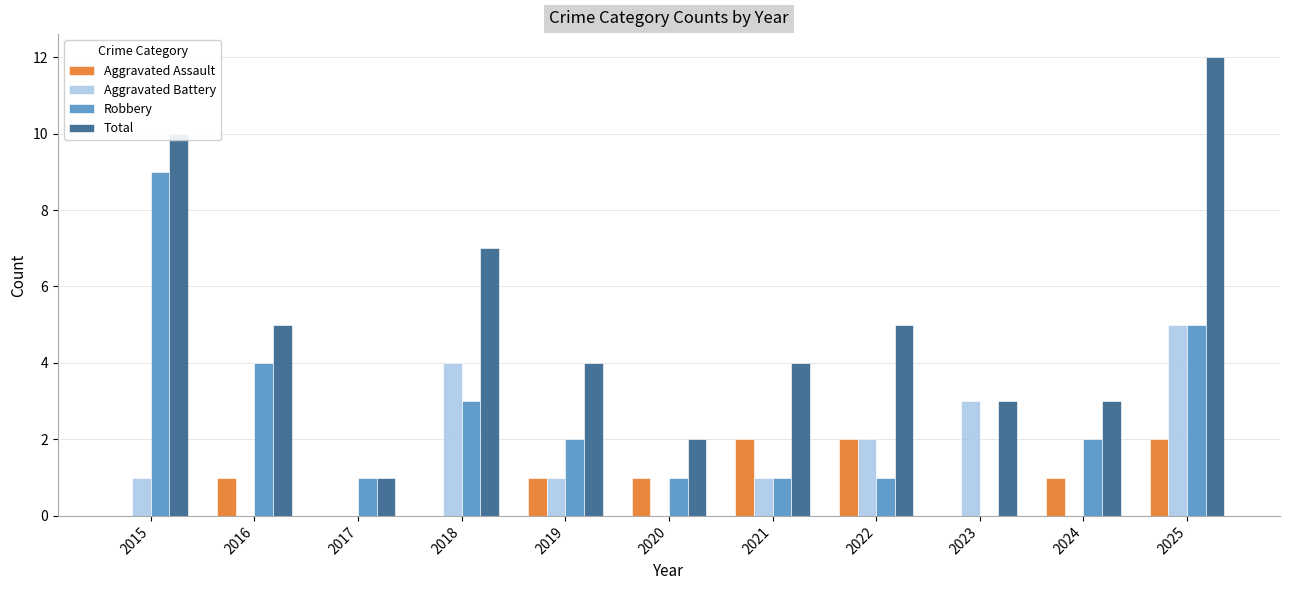

At which label is Robbery closest to 4?

2016